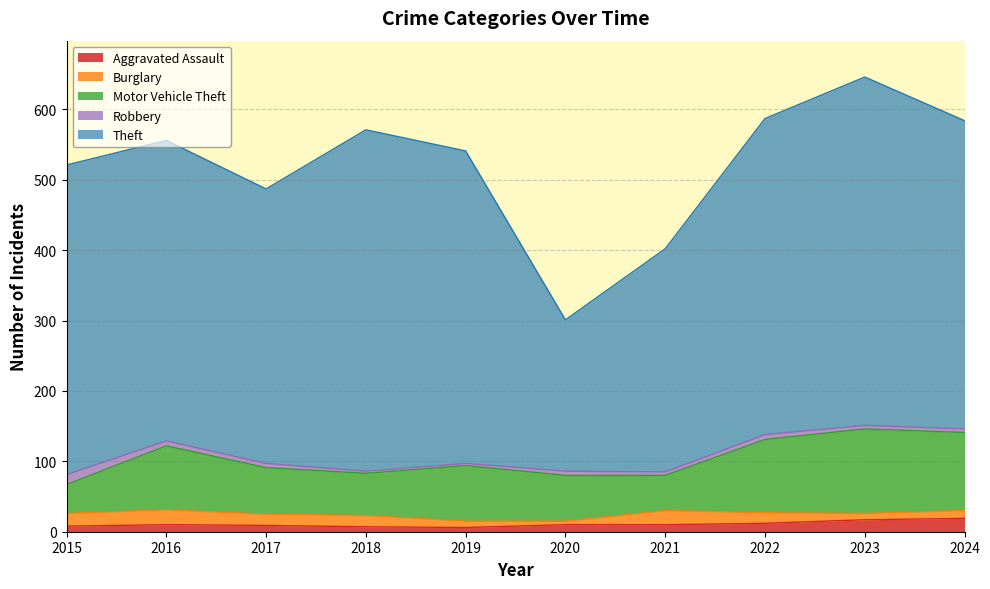

Which label corresponds to the smallest value in the chart?

2018